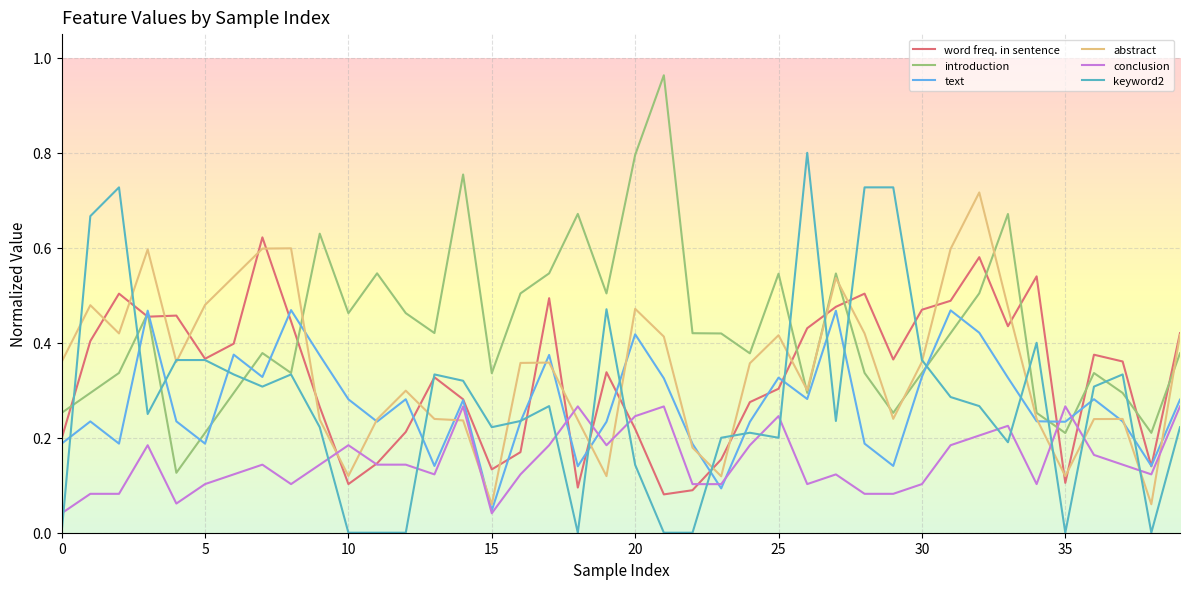

How many lines are shown in the chart?

6